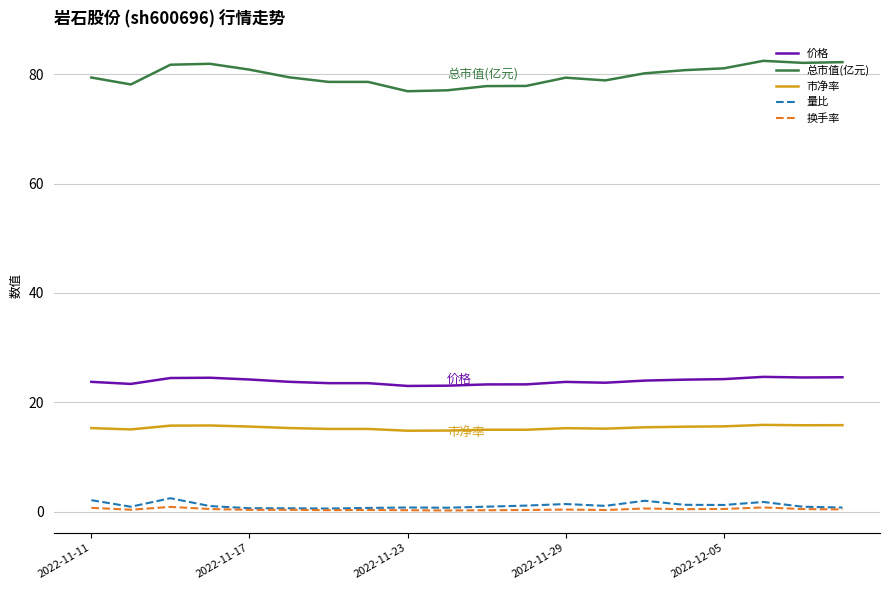

Which series has the largest total across all categories?

总市值(亿元)